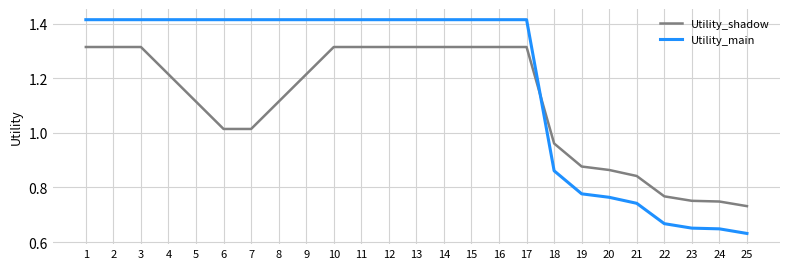

True or false: Utility_shadow has a value of 0.3 at 12.

False